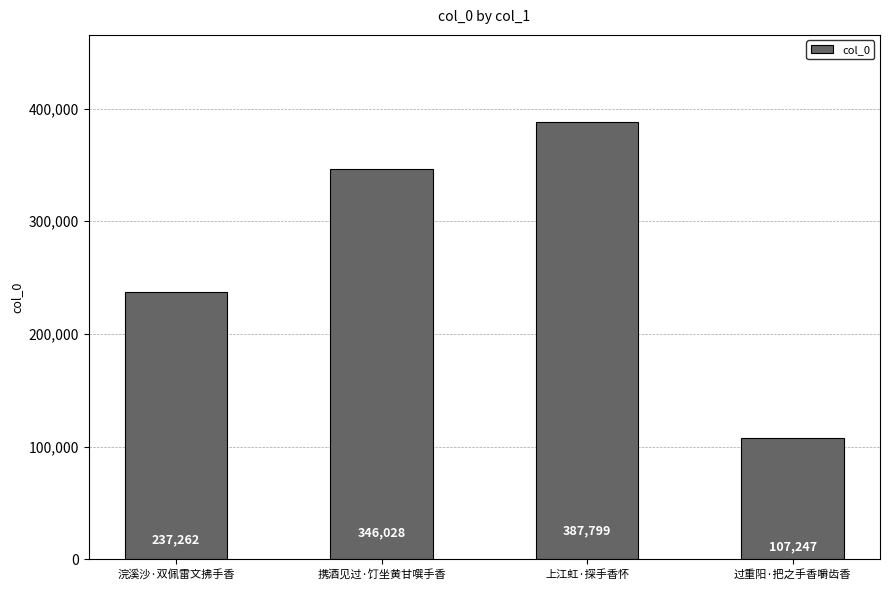

At which category does the chart reach its minimum across all series?

过重阳·把之手香嚼齿香